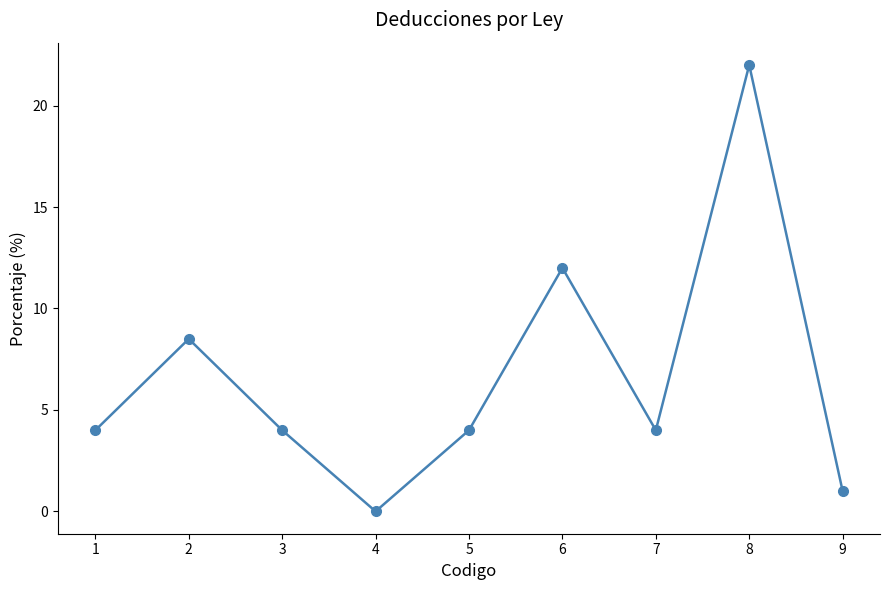

Is it true that the value at 4 is -11.3?

False